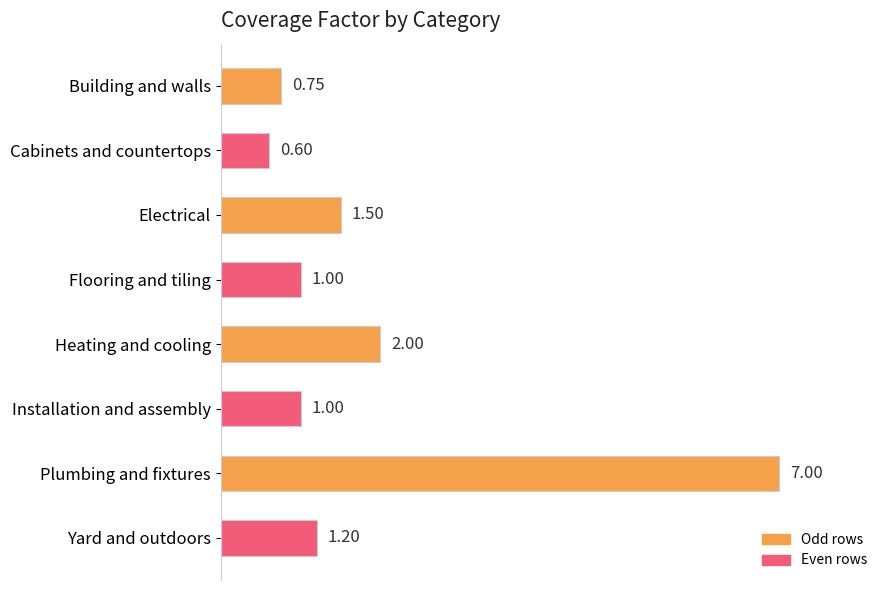

Which category has the lowest value across all series?

Cabinets and countertops